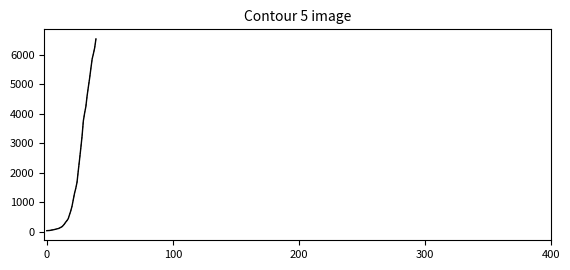

Does the chart have visible grid lines?

No